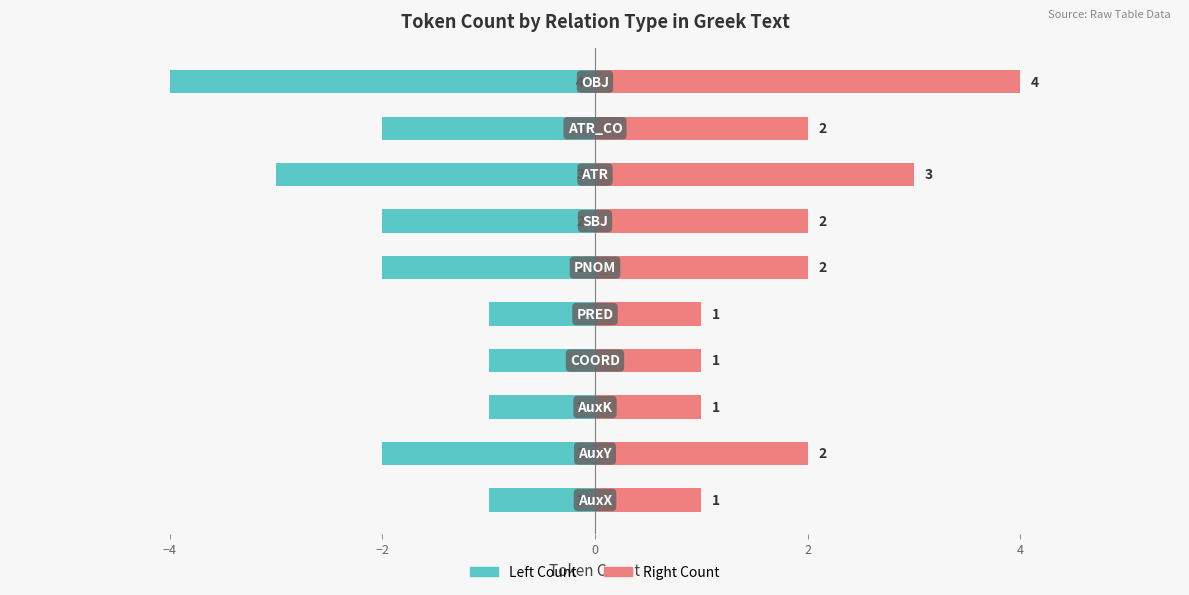

Which series has the largest range (max minus min)?

Left (Count)